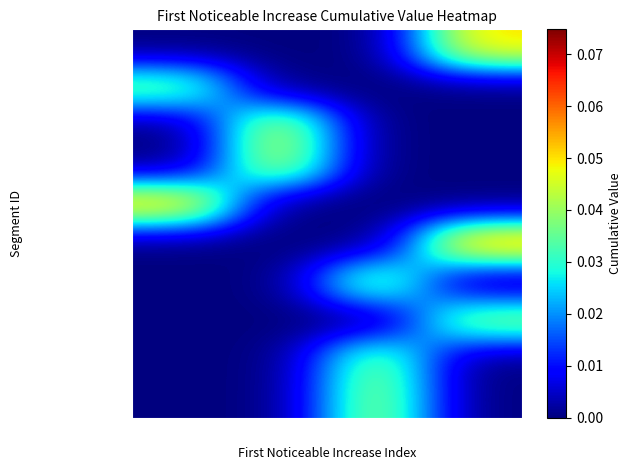

List the series in order of their peak value, highest first.

signal segment 6, signal segment 5, signal segment 1, signal segment 3, signal segment 4, signal segment 10, signal segment 8, signal segment 7, signal segment 9, signal segment 2